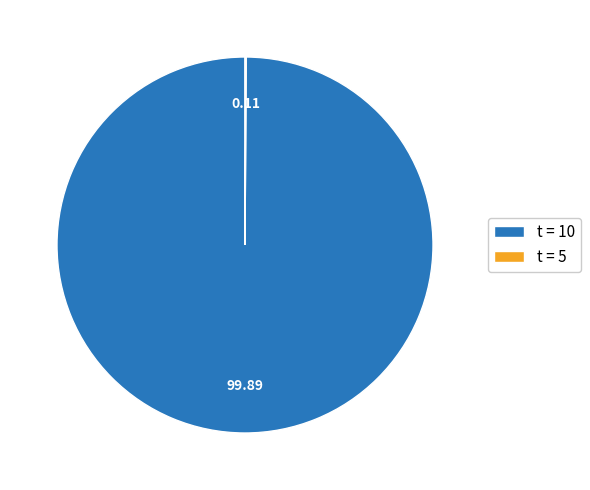

Which category accounts for the majority?

t = 10